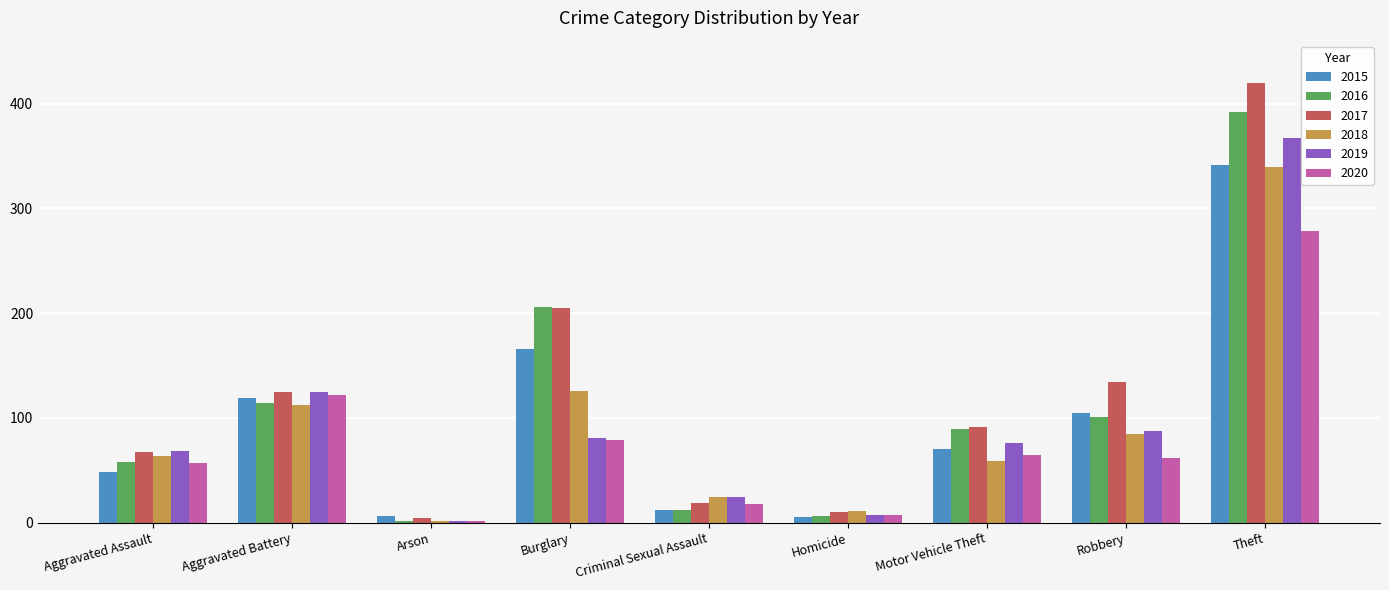

How many data points in 2016 are less than 89?

4